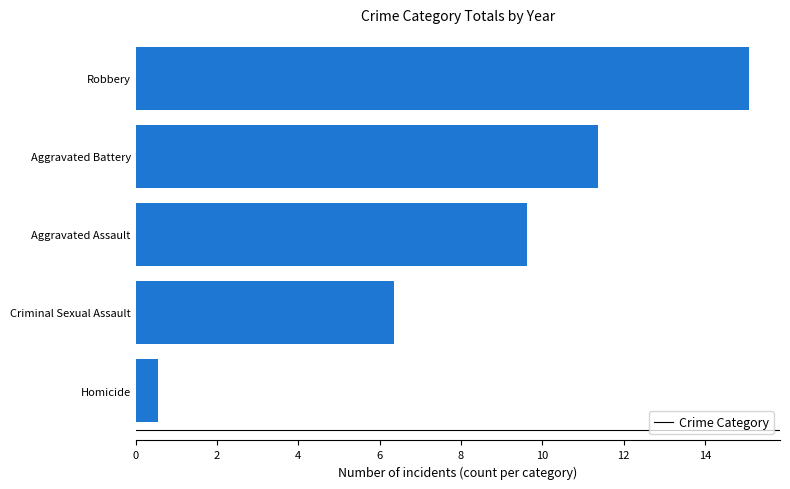

Where is the data nearest to the value 7?

Criminal Sexual Assault